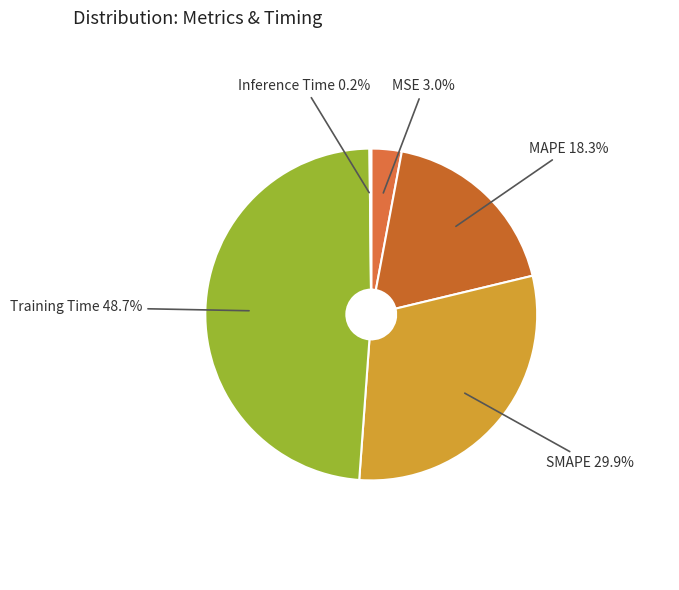

Is there any slice that represents more than half of the pie?

No